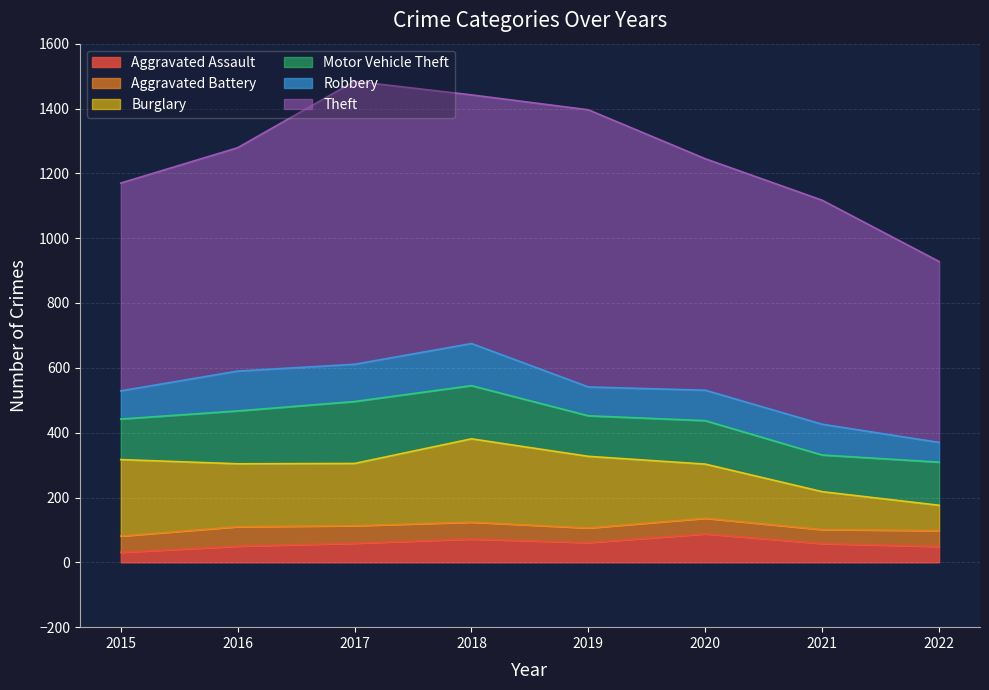

The value of Theft at 2015 is 641. True or false?

True